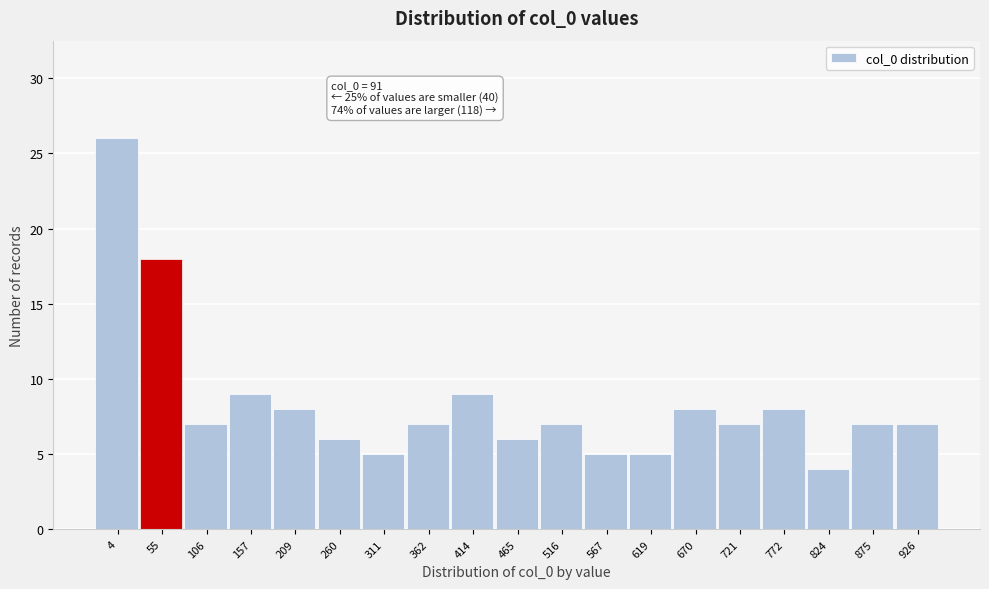

Reading right to left, what are all the values shown in this chart?

926=7	875=7	824=4	772=8	721=7	670=8	619=5	567=5	516=7	465=6	414=9	362=7	311=5	260=6	209=8	157=9	106=7	55=18	4=26